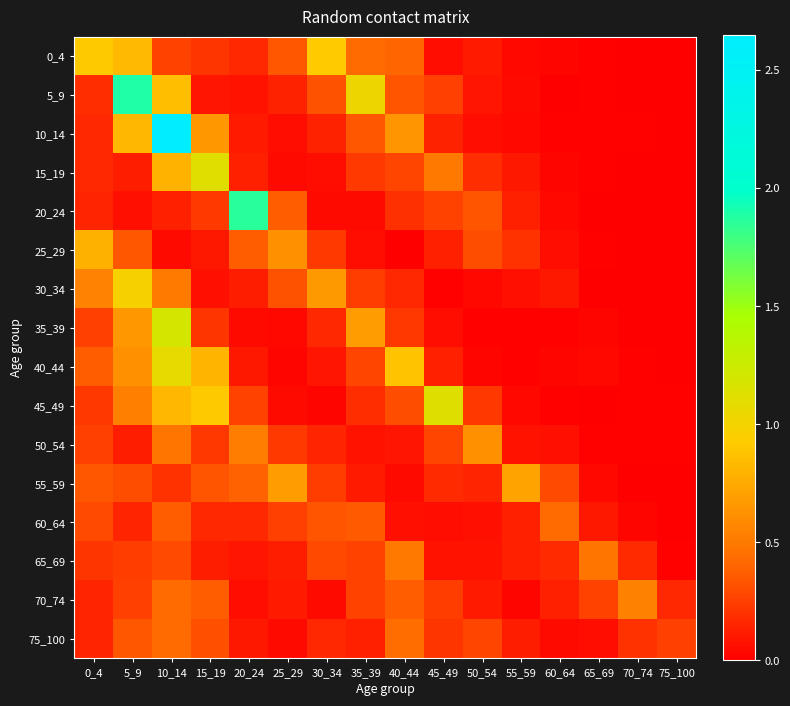

What is the total value across all series at 50_54?

2.7